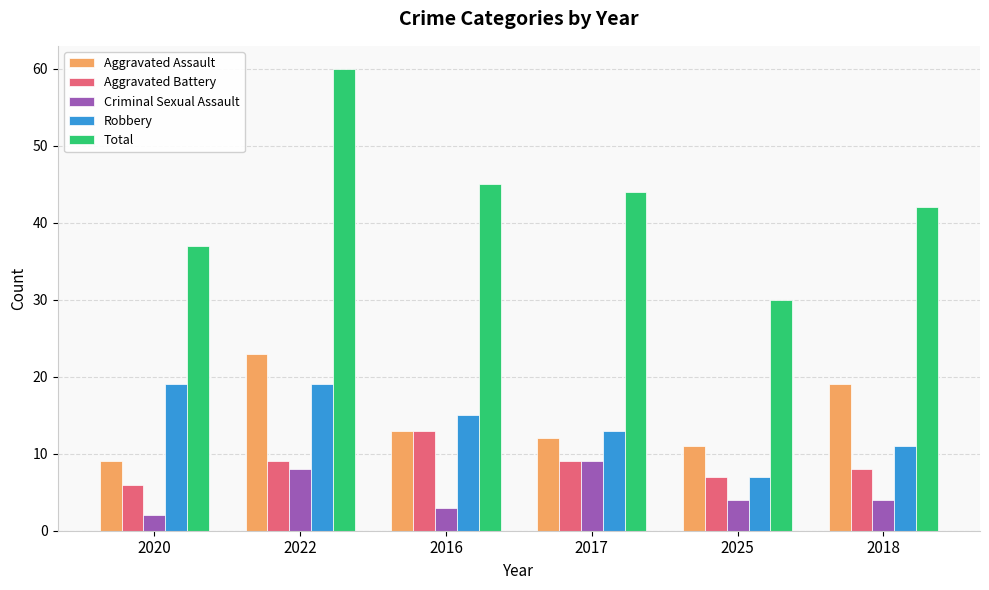

Which series has the largest total across all categories?

Total